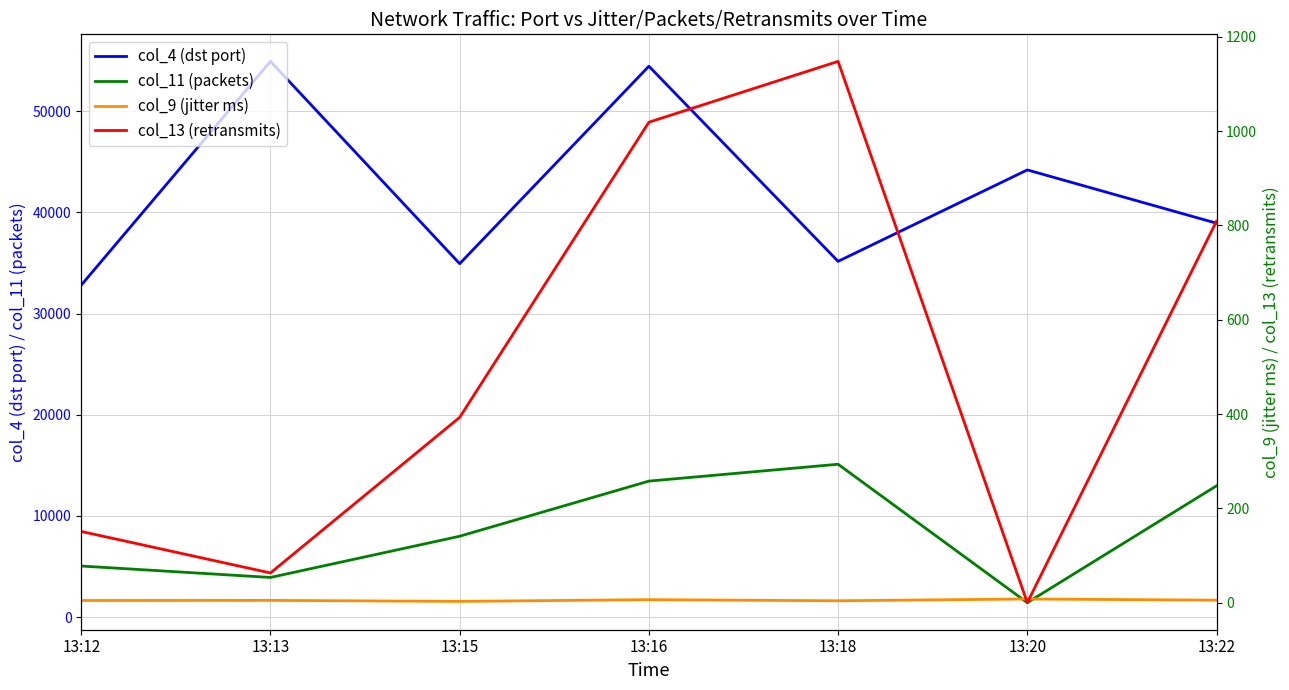

Which has a higher value, 13:13 or 13:18?

13:13